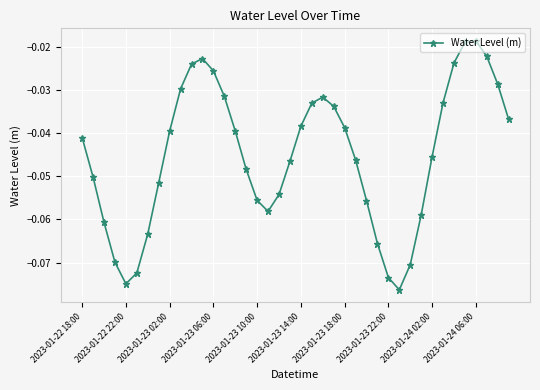

How many interior local valleys (lower than both neighbors) does the data have?

3